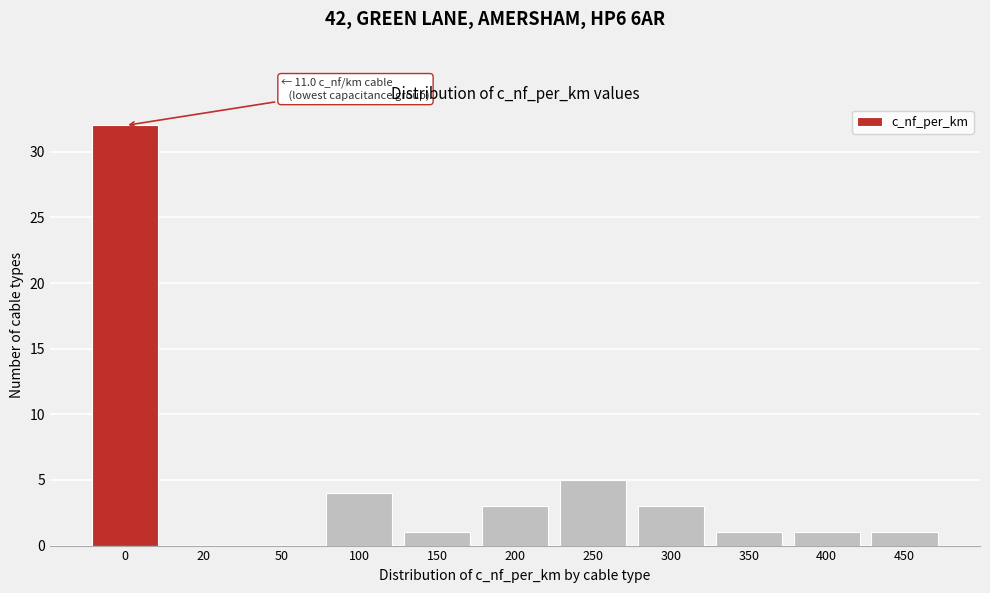

Reading left to right, extract all data points from this chart.

0=32	20=0	50=0	100=4	150=1	200=3	250=5	300=3	350=1	400=1	450=1